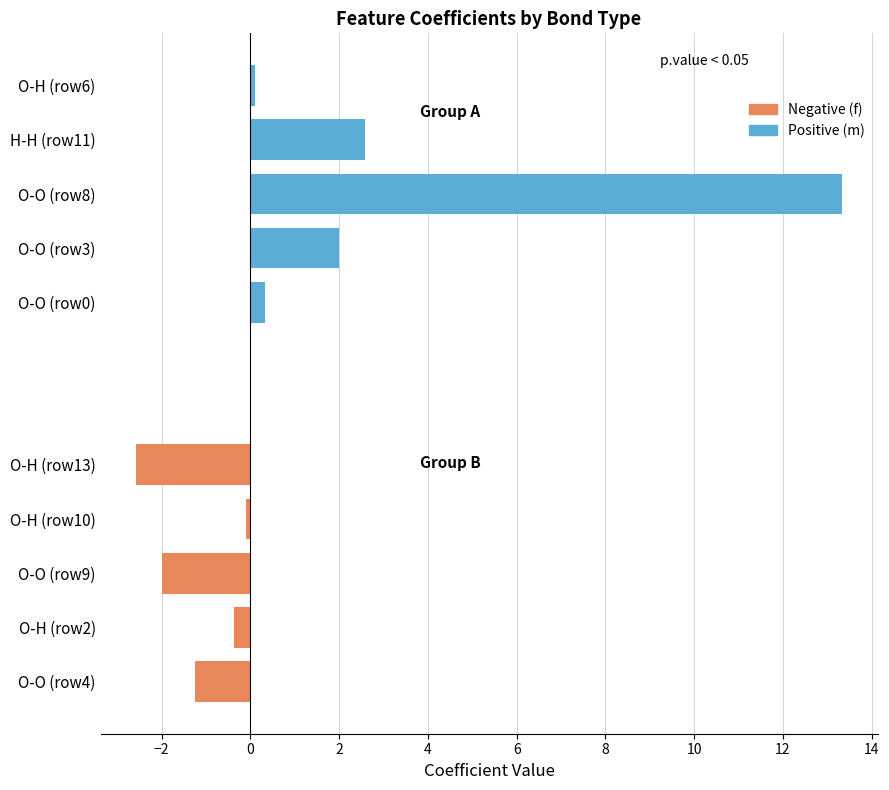

Is it true that Positive (m) equals 0.5 at O-O (row3)?

False